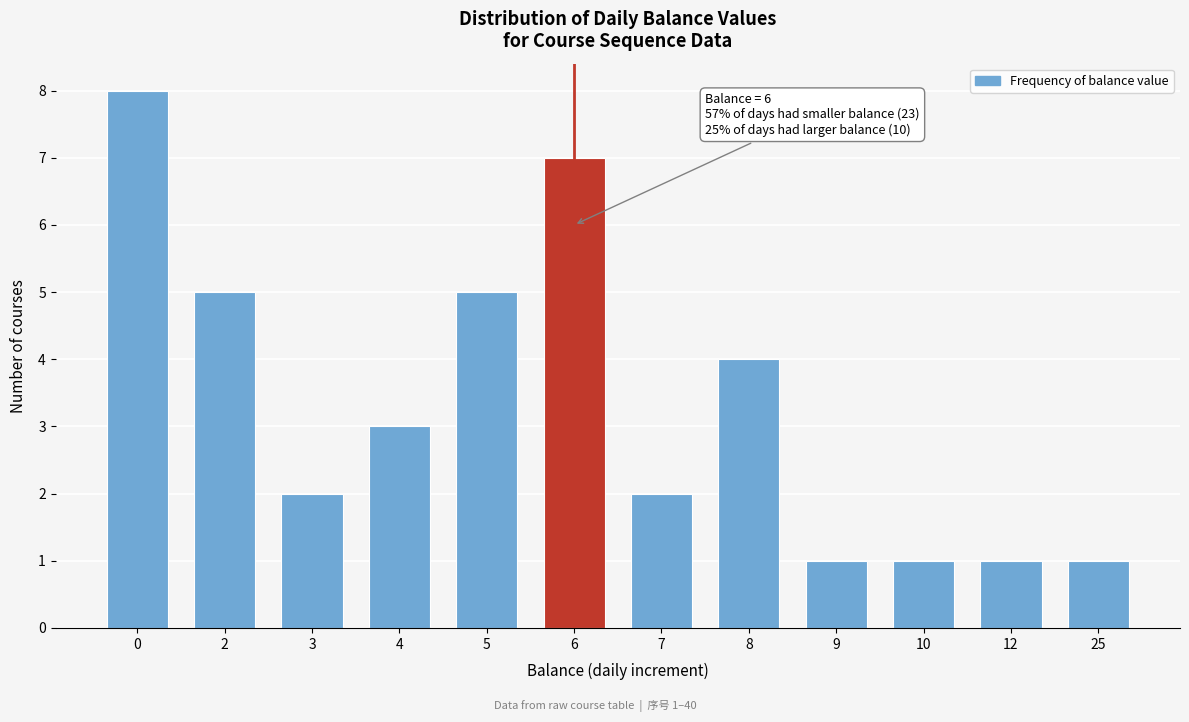

Reading left to right, what are all the values shown in this chart?

8	5	2	3	5	7	2	4	1	1	1	1